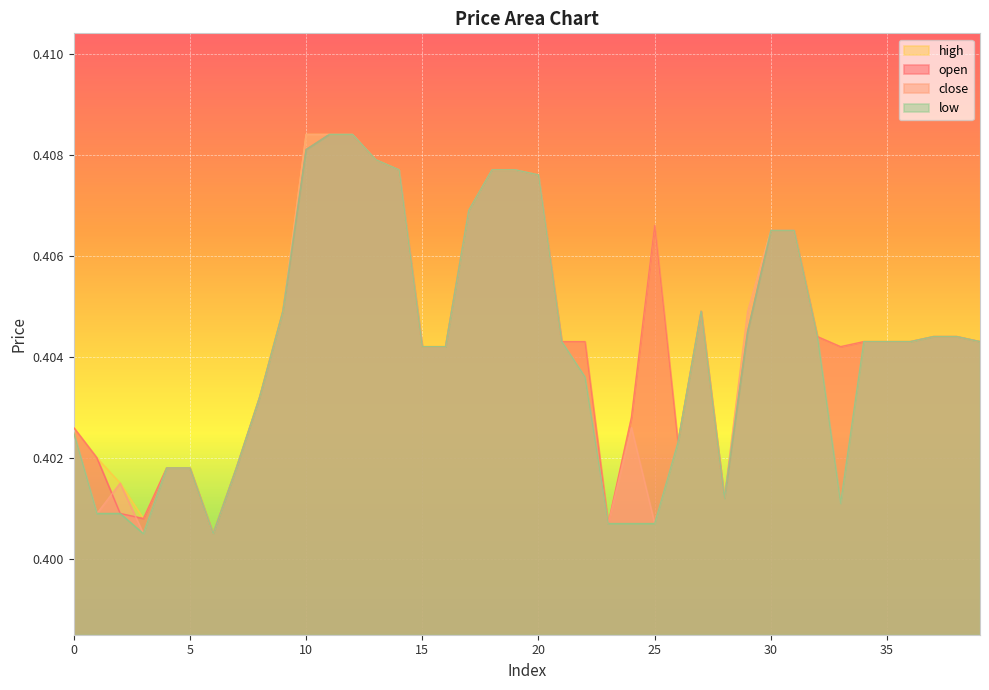

In open, how many points are higher than both neighbors (excluding endpoints)?

2